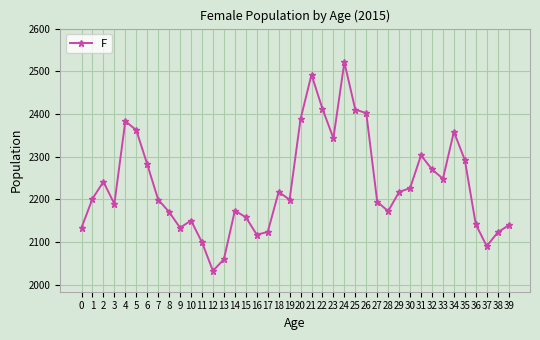

What is the ratio of the value at 12 to the value at 39?

0.9